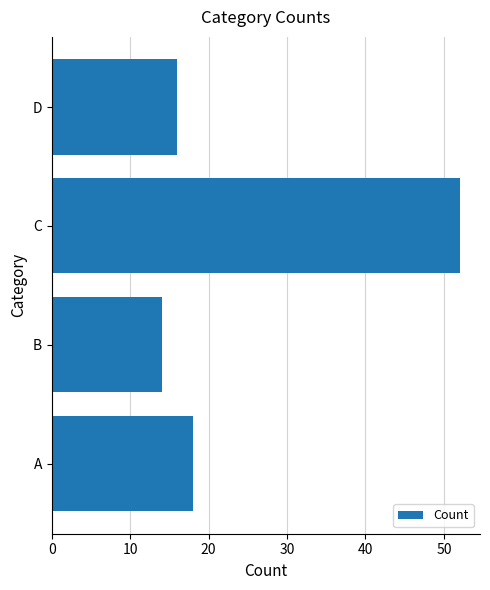

What is the difference between the maximum and minimum values?

38